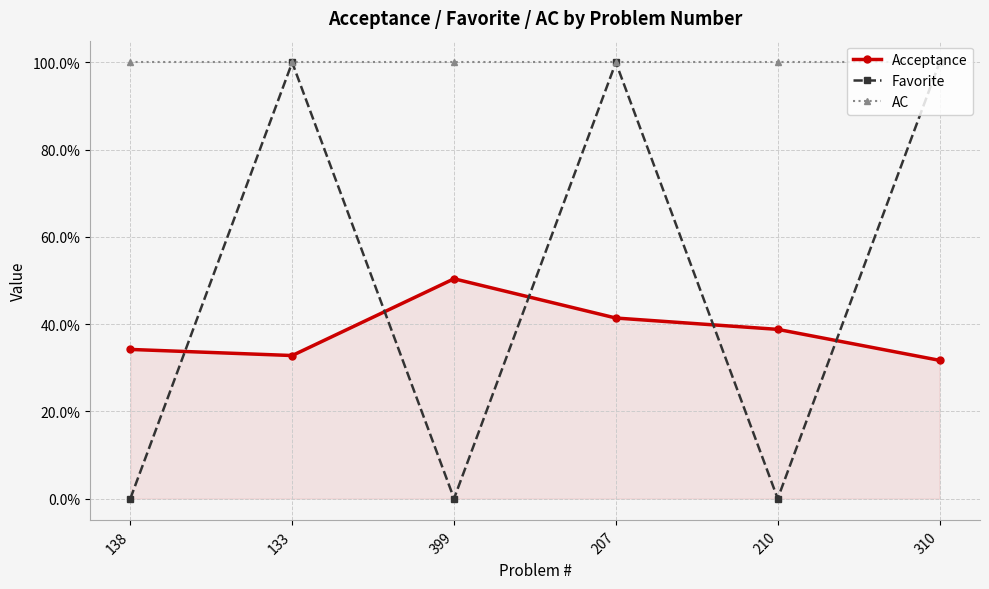

Is this an area chart (filled region under the line)?

Yes